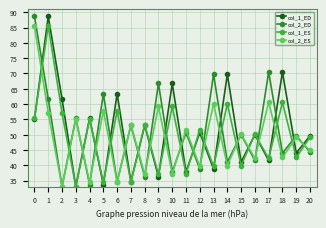

How many data points in col_1_ED are less than 50?

10